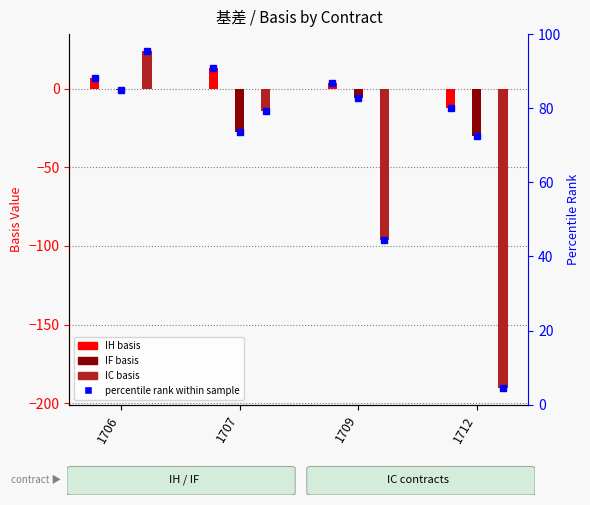

Rank the series by their maximum value, from highest to lowest.

IC, IH, IF